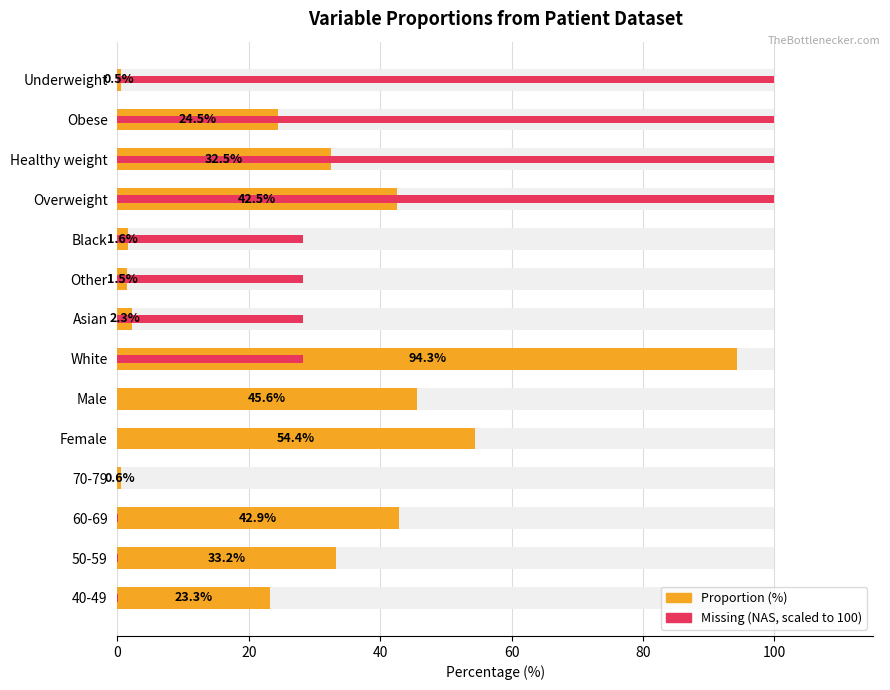

Does the chart contain stacked bars?

No